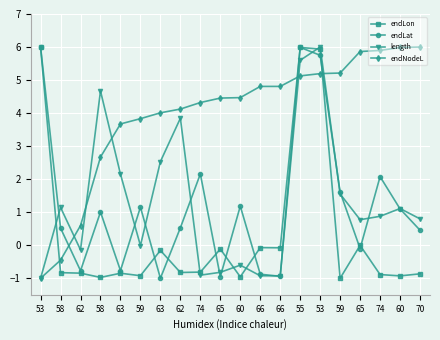

At how many categories does at least one series exceed 3?

18